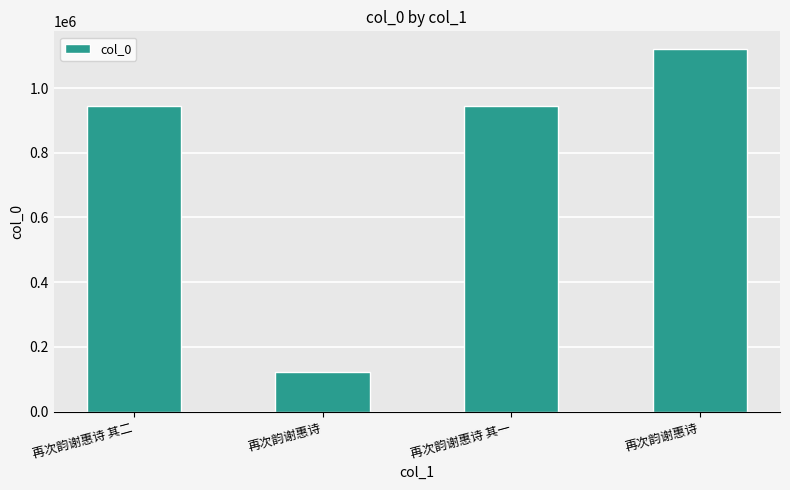

What is the minimum value shown in the chart?

120988